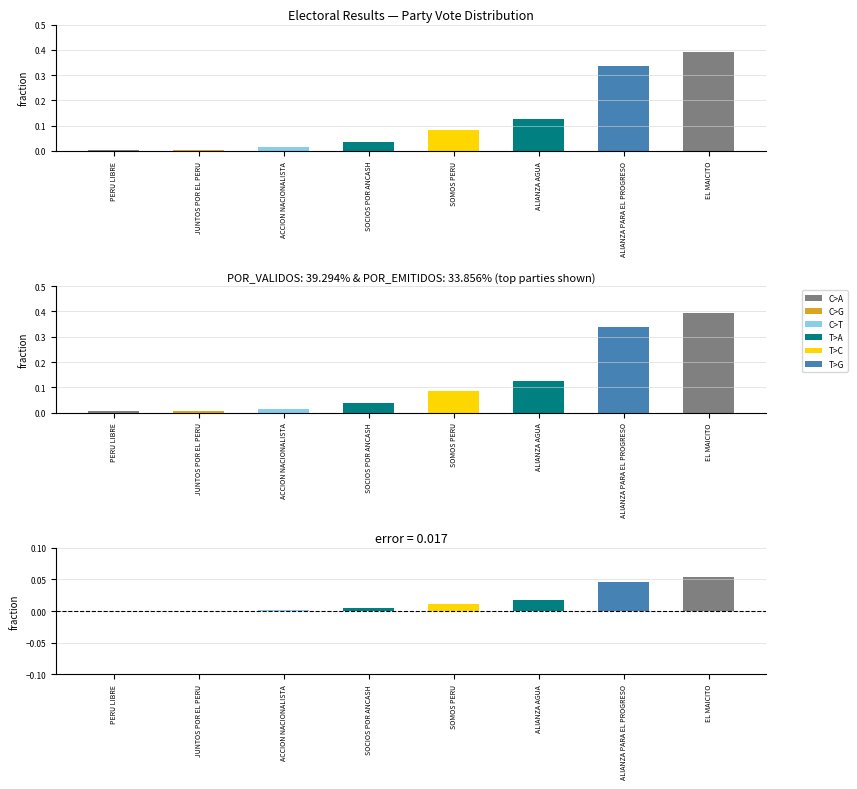

How many bars are there in each group?

3